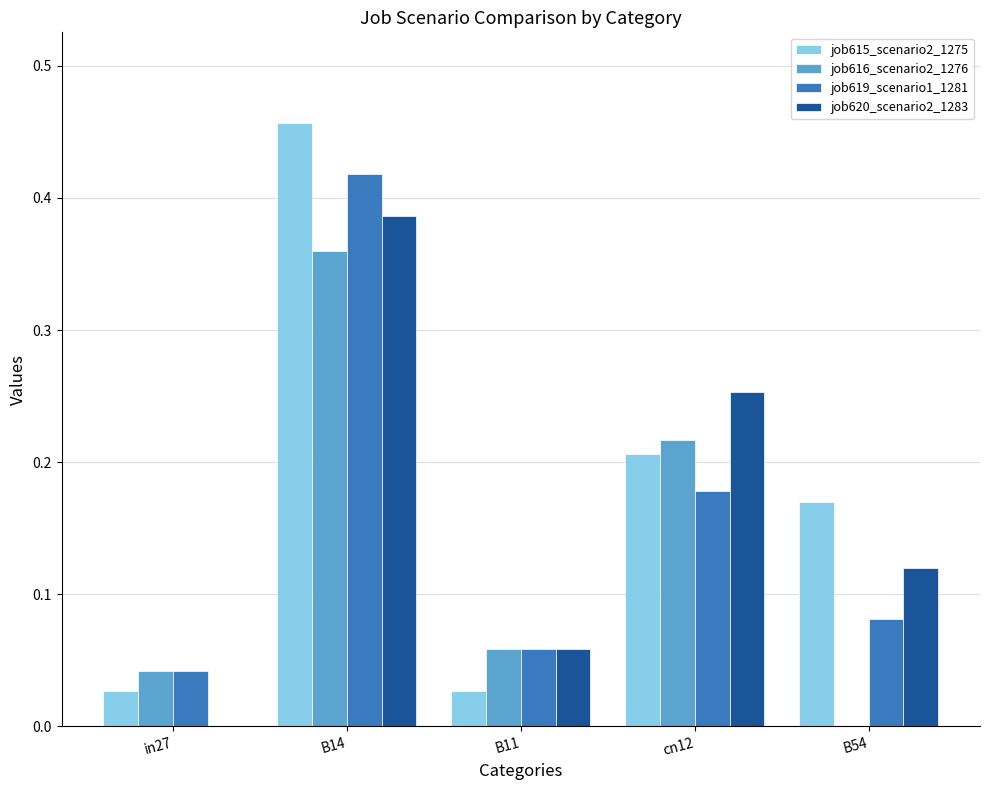

At which category is the sum across all series the highest?

B14